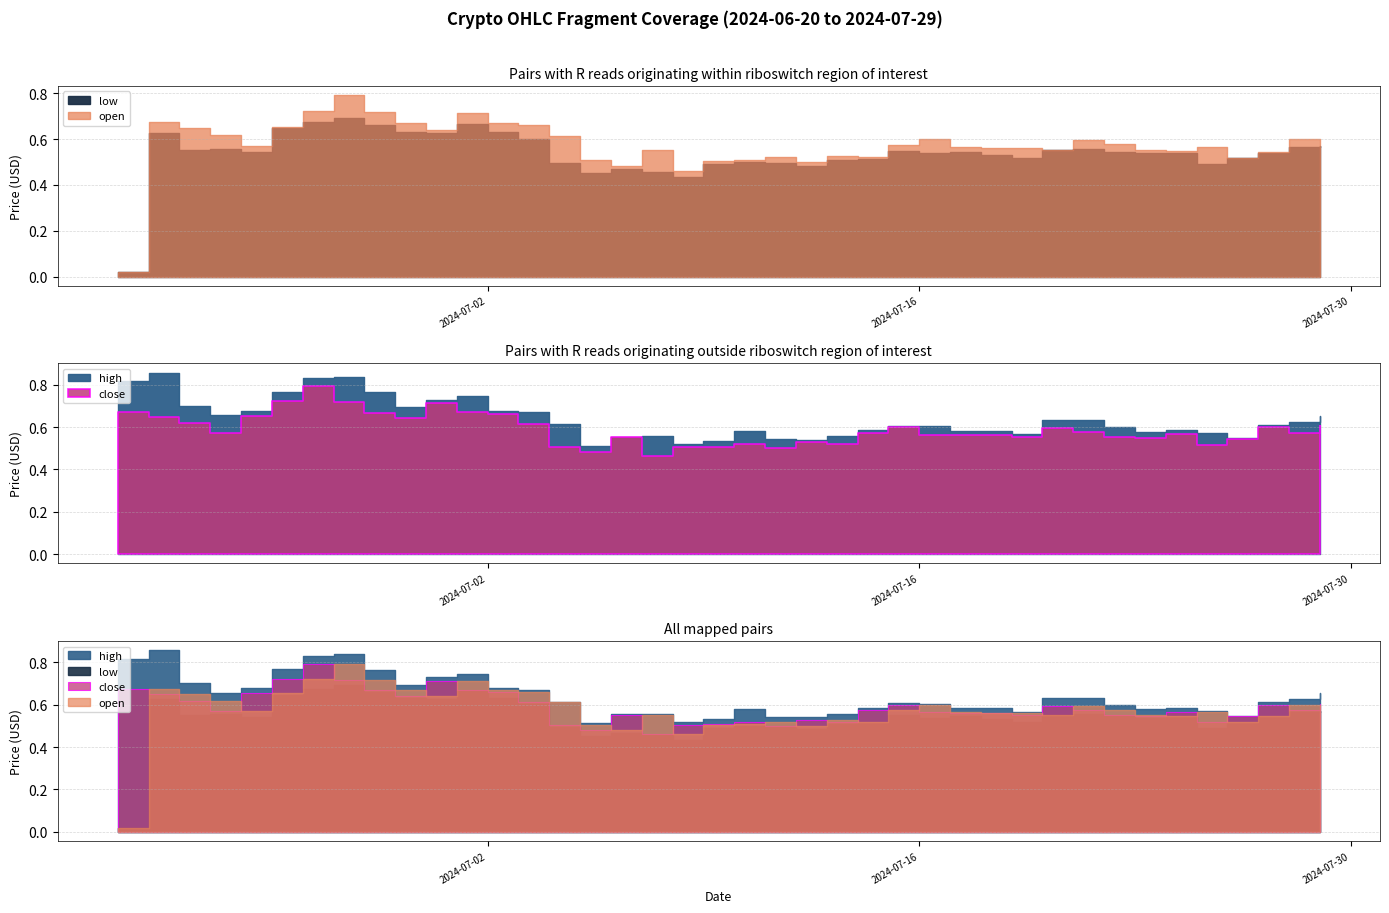

True or false: low and open cross at least once.

False